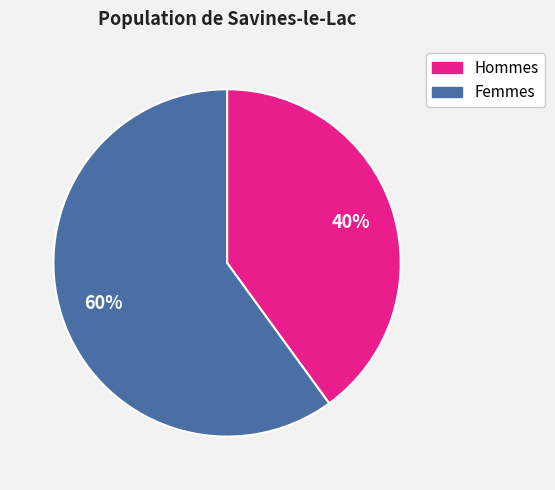

Which slice is the largest?

Femmes